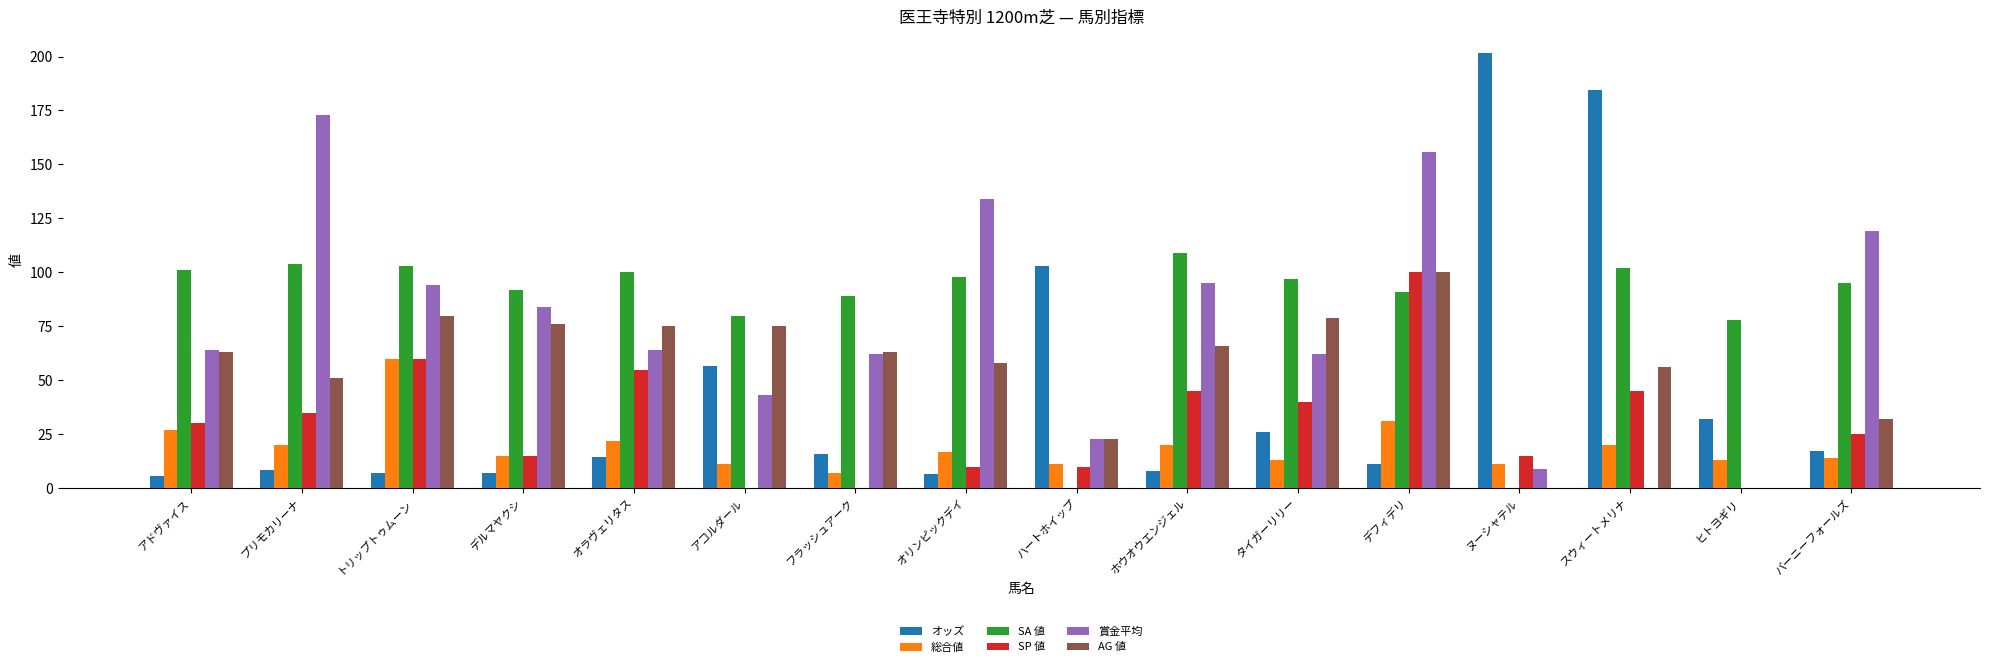

How many data points in オッズ are above 15?

8